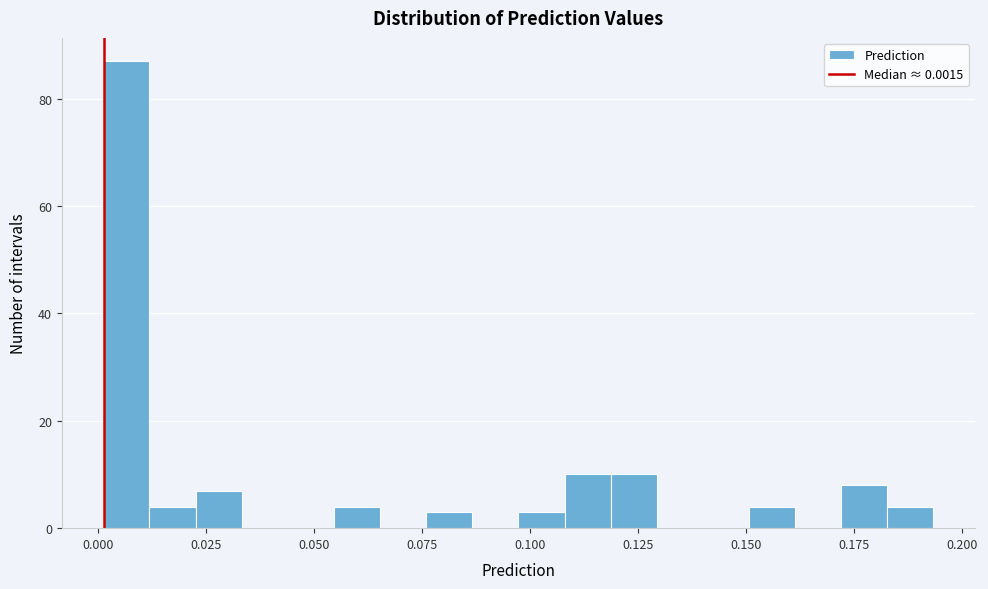

Read against the x-axis, roughly where is the centre of the tallest bar?

0.005